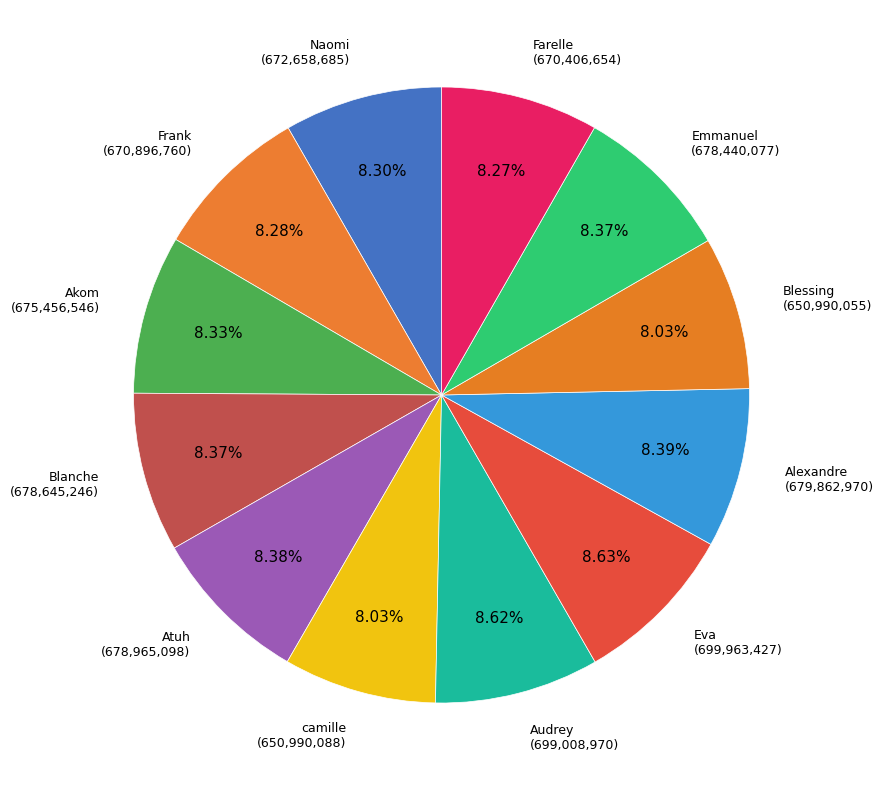

What is the ratio of the value at Farelle to the value at Alexandre?

1.0